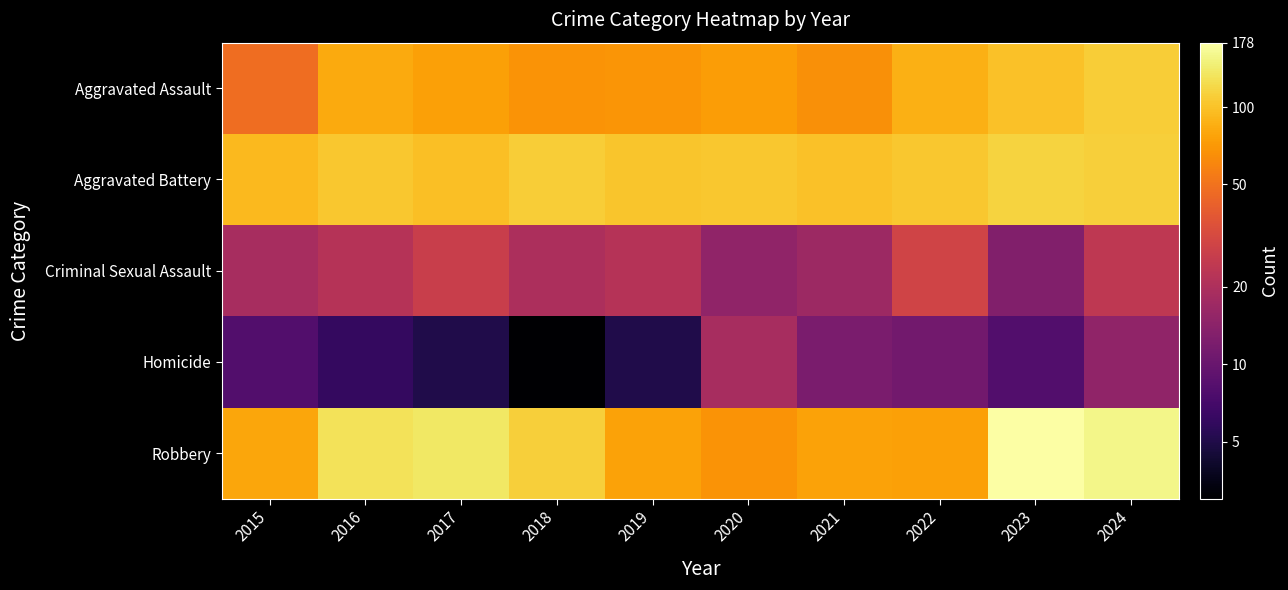

Which series has the widest spread of values?

Robbery